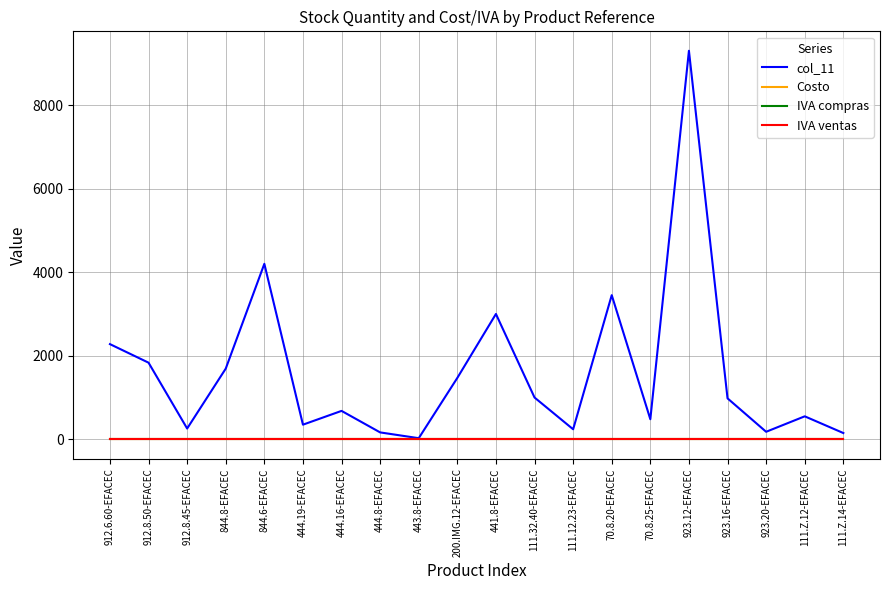

Which series has the largest total across all categories?

col_11